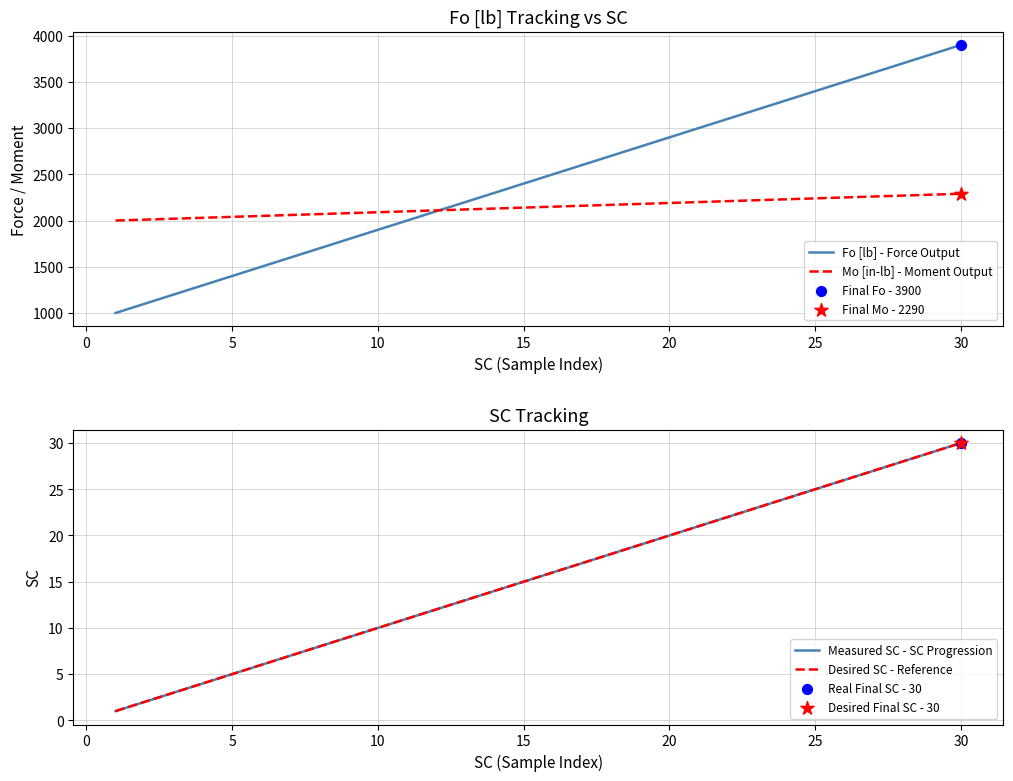

What are all the series names shown in the legend?

Fo [lb] - Force Output, Mo [in-lb] - Moment Output, Measured SC - SC Progression, Desired SC - Reference